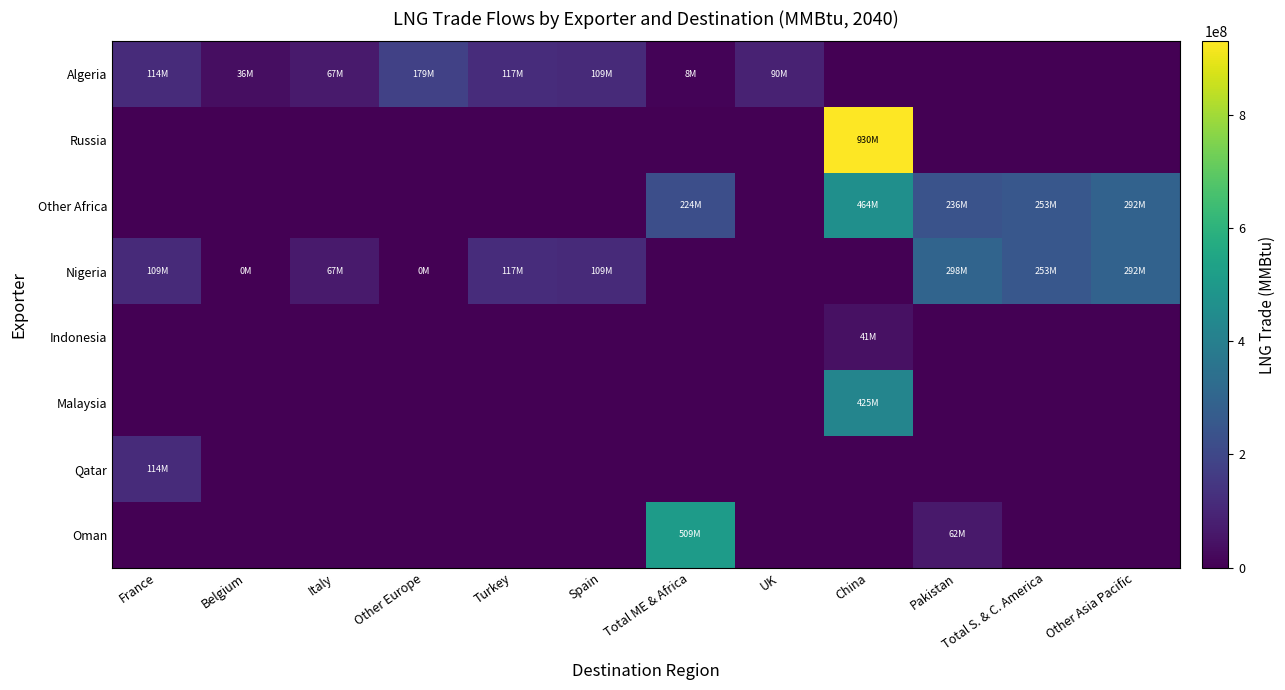

Reading left to right, transcribe all the data shown in this chart.

Algeria: France=113988022.9	Belgium=35839029.0	Italy=67198179.4	Other Europe=179195145.2	Turkey=117357504.3	Spain=109010380.0	Total ME & Africa=7814166.7	UK=89597572.6	China=0.0	Pakistan=0.0	Total S. & C. America=0.0	Other Asia Pacific=0.0
Russia: France=0.0	Belgium=0.0	Italy=0.0	Other Europe=0.0	Turkey=0.0	Spain=0.0	Total ME & Africa=0.0	UK=0.0	China=929961666.7	Pakistan=0.0	Total S. & C. America=0.0	Other Asia Pacific=0.0
Other Africa: France=0.0	Belgium=0.0	Italy=0.0	Other Europe=0.0	Turkey=0.0	Spain=0.0	Total ME & Africa=223816125.0	UK=0.0	China=464039346.7	Pakistan=236211411.7	Total S. & C. America=252561108.3	Other Asia Pacific=292408200.0
Nigeria: France=109019769.7	Belgium=0.0	Italy=67198179.4	Other Europe=0.0	Turkey=117357504.3	Spain=109010380.0	Total ME & Africa=0.0	UK=0.0	China=0.0	Pakistan=298341120.0	Total S. & C. America=252561108.3	Other Asia Pacific=292408200.0
Indonesia: France=0.0	Belgium=0.0	Italy=0.0	Other Europe=0.0	Turkey=0.0	Spain=0.0	Total ME & Africa=0.0	UK=0.0	China=40939320.0	Pakistan=0.0	Total S. & C. America=0.0	Other Asia Pacific=0.0
Malaysia: France=0.0	Belgium=0.0	Italy=0.0	Other Europe=0.0	Turkey=0.0	Spain=0.0	Total ME & Africa=0.0	UK=0.0	China=424983000.0	Pakistan=0.0	Total S. & C. America=0.0	Other Asia Pacific=0.0
Qatar: France=113988022.9	Belgium=0.0	Italy=0.0	Other Europe=0.0	Turkey=0.0	Spain=0.0	Total ME & Africa=0.0	UK=0.0	China=0.0	Pakistan=0.0	Total S. & C. America=0.0	Other Asia Pacific=0.0
Oman: France=0.0	Belgium=0.0	Italy=0.0	Other Europe=0.0	Turkey=0.0	Spain=0.0	Total ME & Africa=508830291.7	UK=0.0	China=0.0	Pakistan=62129708.3	Total S. & C. America=0.0	Other Asia Pacific=0.0